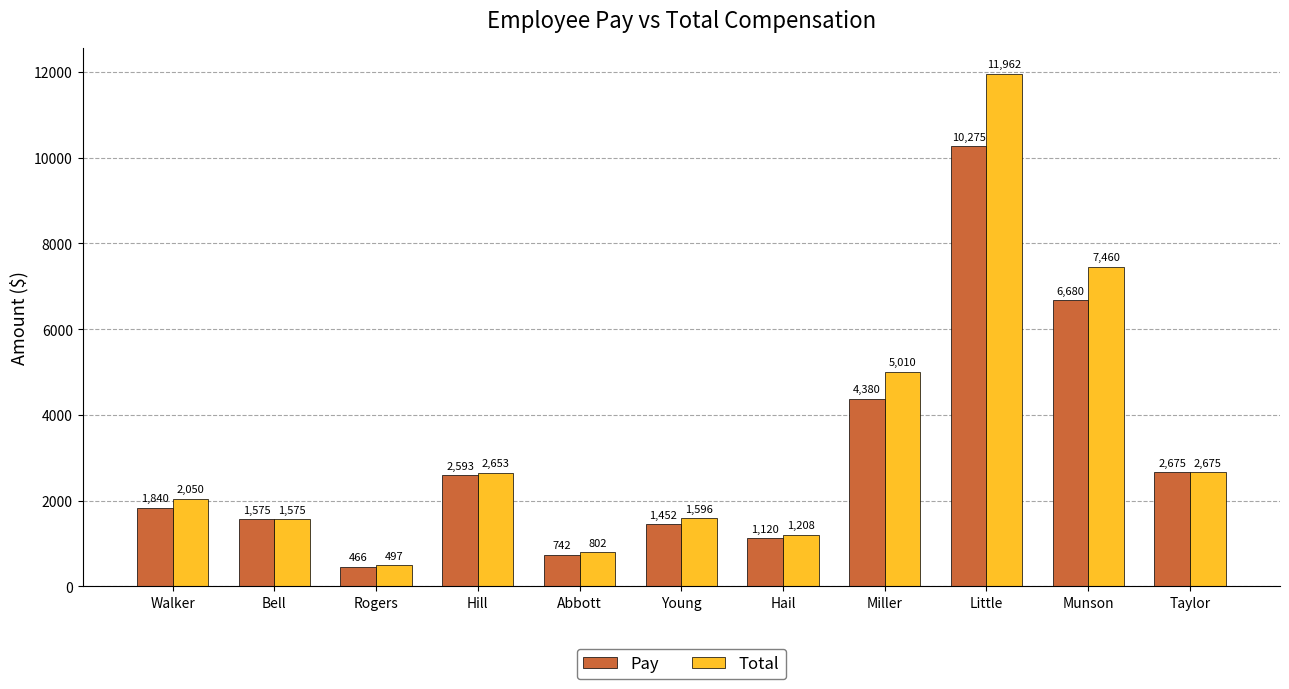

What is the average value of the Pay series?

3072.5